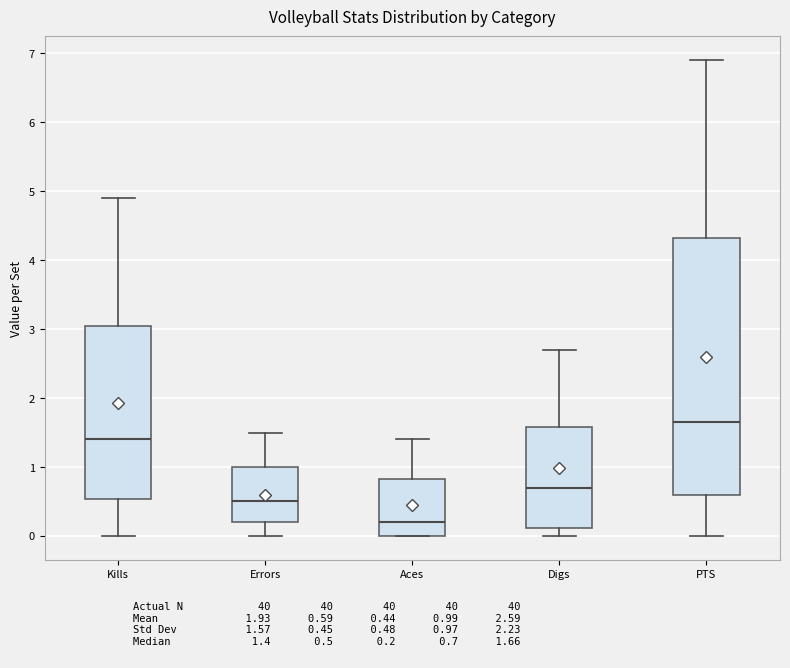

Which box is the tallest, from its lower edge to its upper edge?

PTS